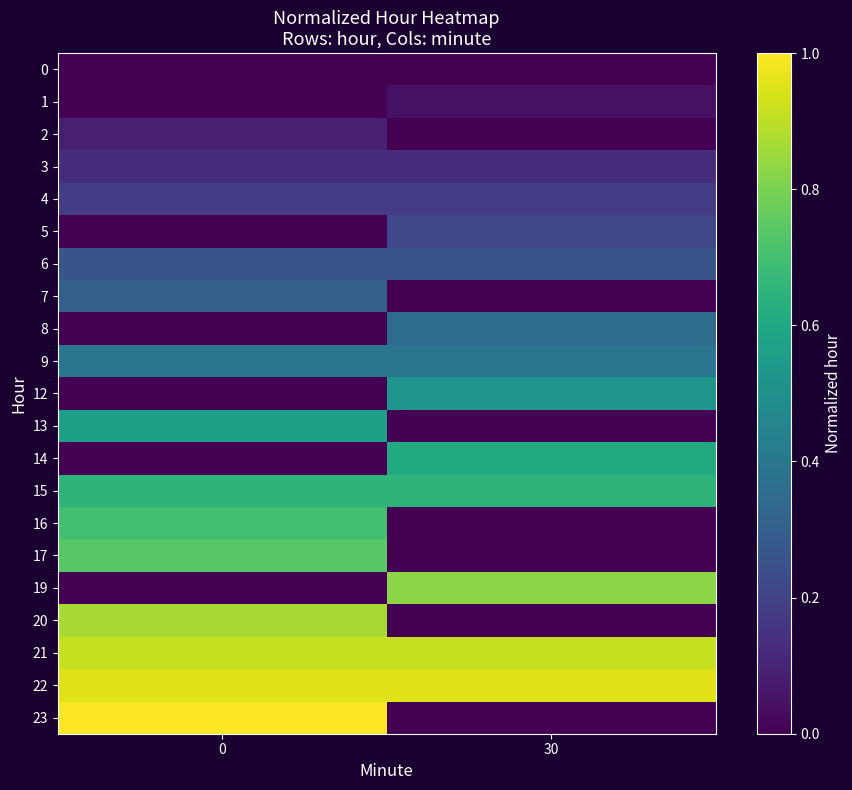

Between 30 and 0, which is larger?

30